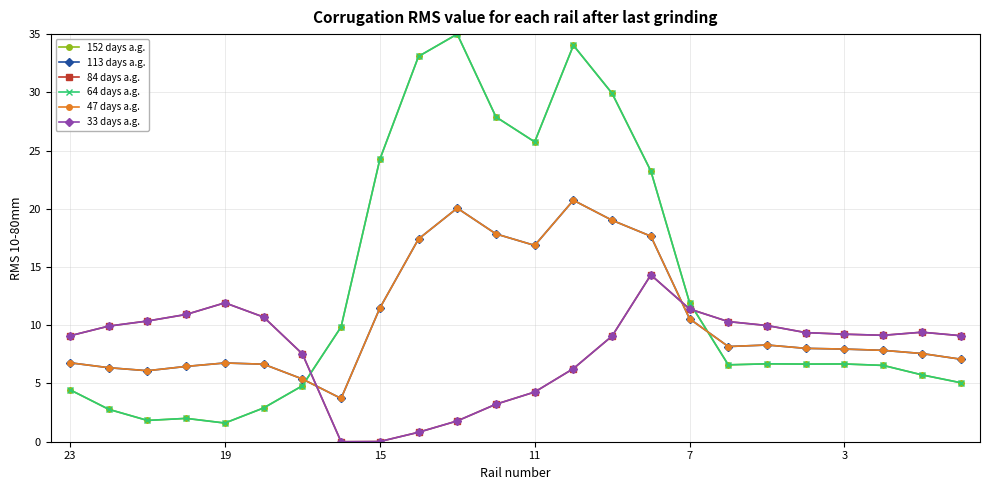

What is the average value of the 64 days a.g. series?

13.3